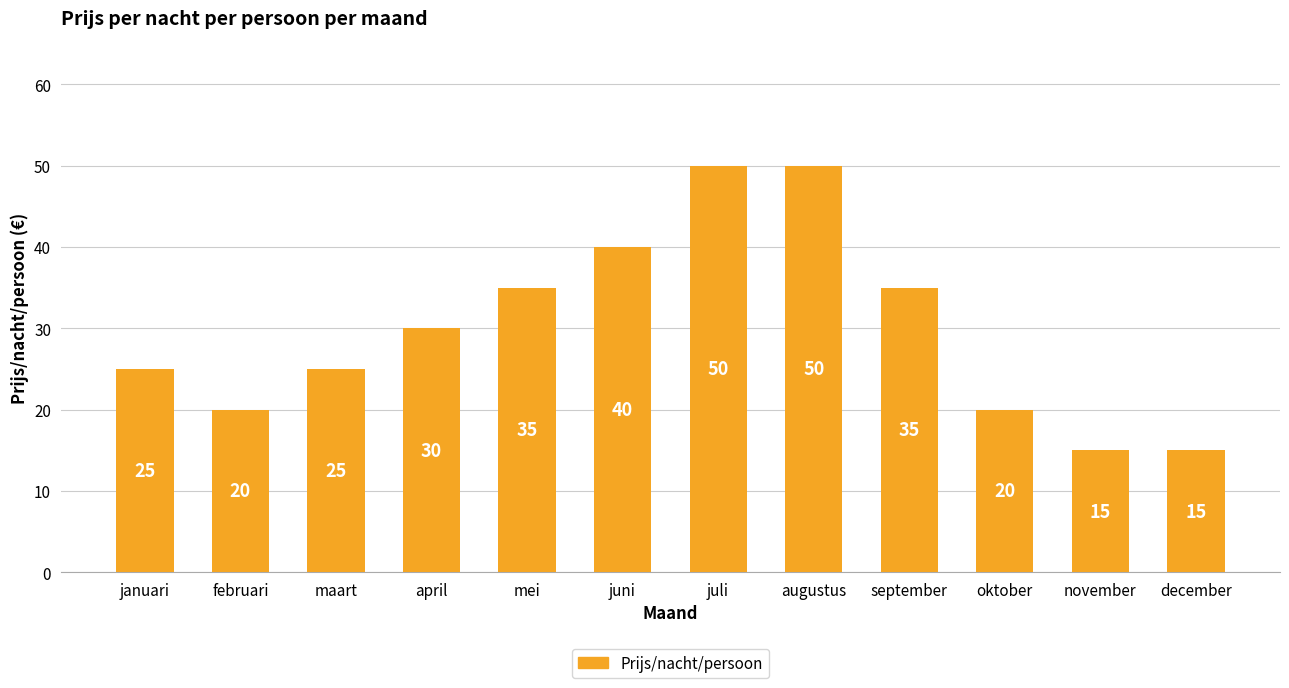

What is the smallest value displayed?

15